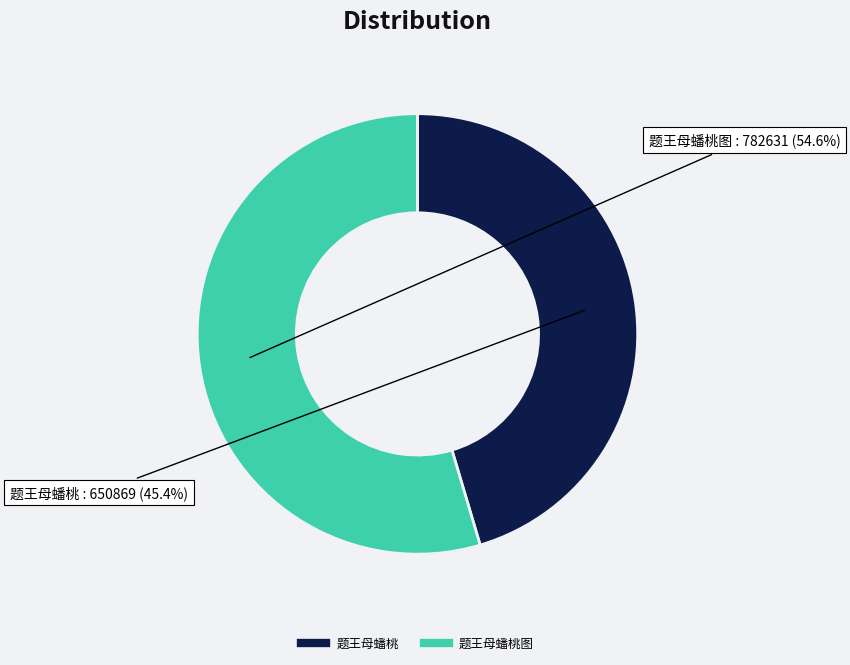

How many slices are in this pie chart?

2